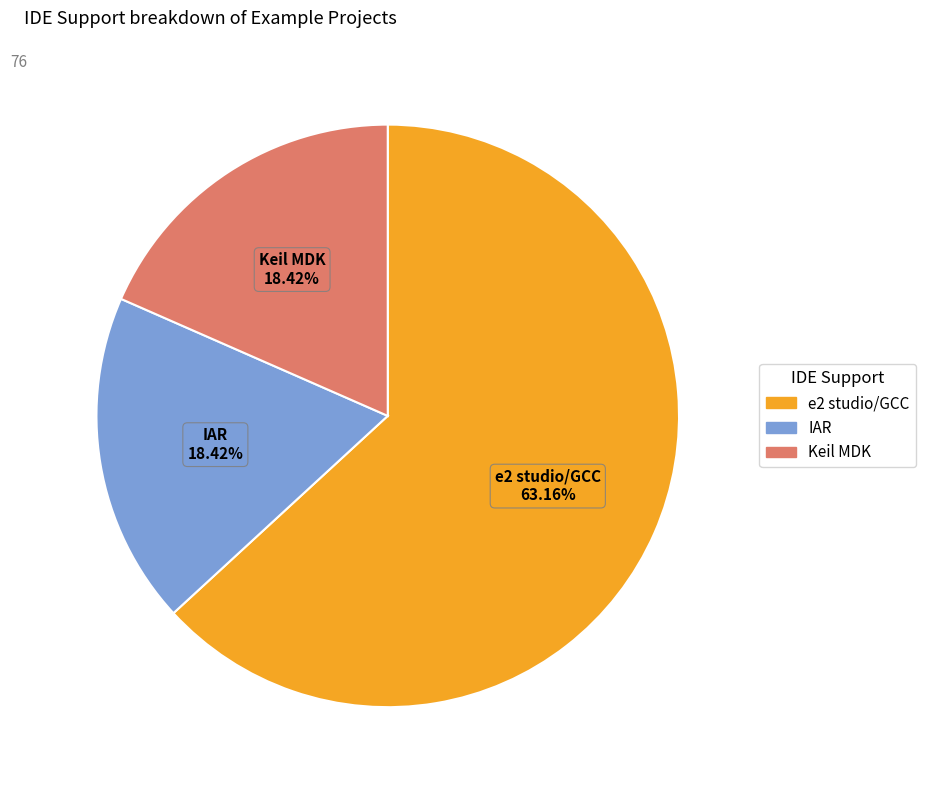

What is the largest slice in the pie chart?

e2 studio/GCC